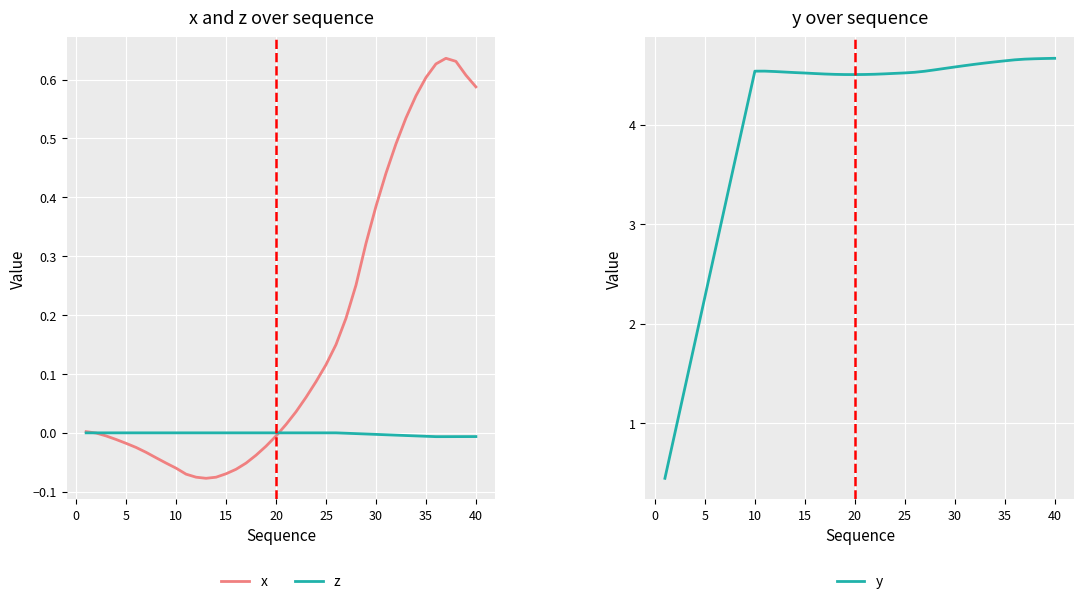

How many interior local valleys does the y series have?

1